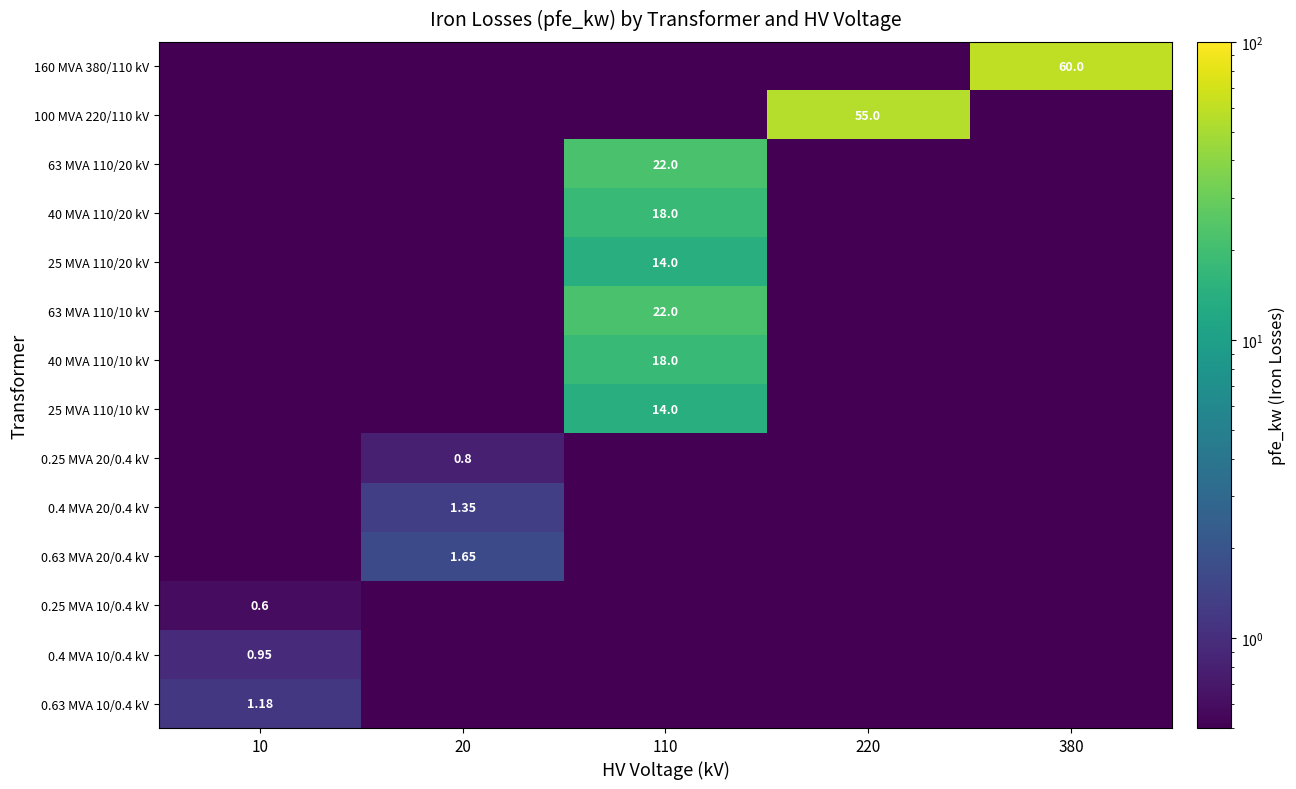

What is the greatest value displayed?

60.0